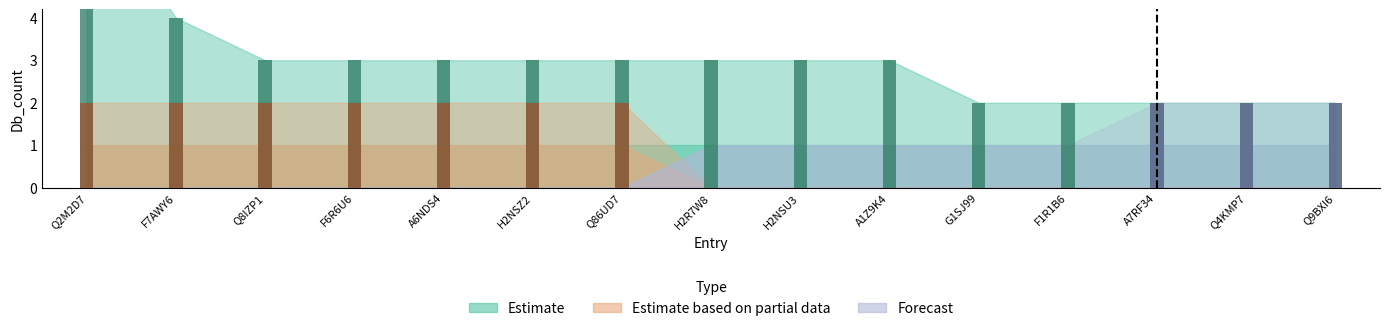

What is the sum of all Estimate based on partial data values?

14